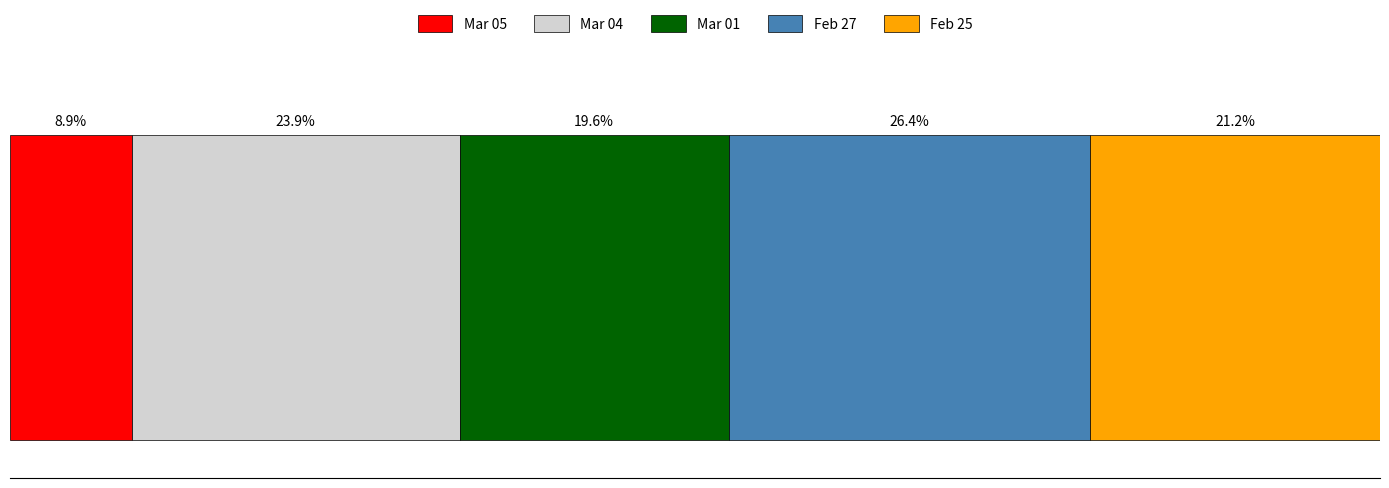

What is the label of the 5th bar from the right?

Mar 05